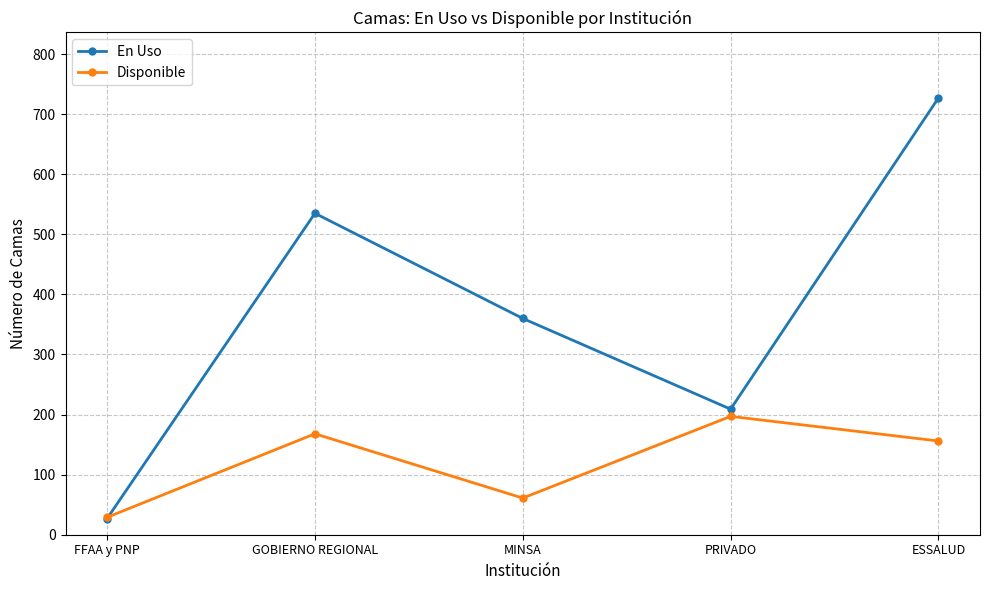

What is the sum of the En Uso values at GOBIERNO REGIONAL and FFAA y PNP?

562